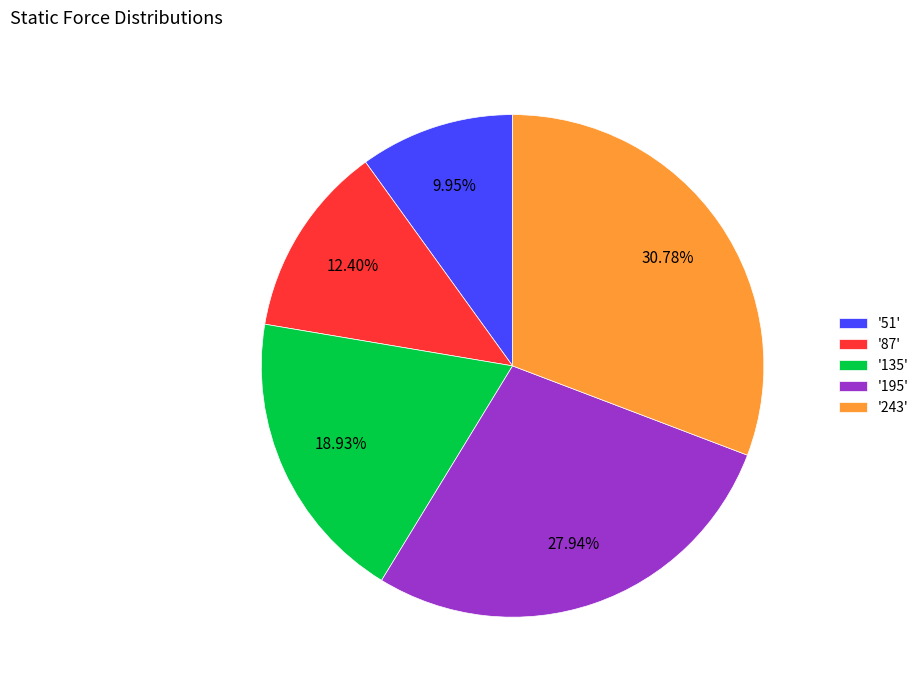

Is the sum of '135' and '51' greater than half?

No